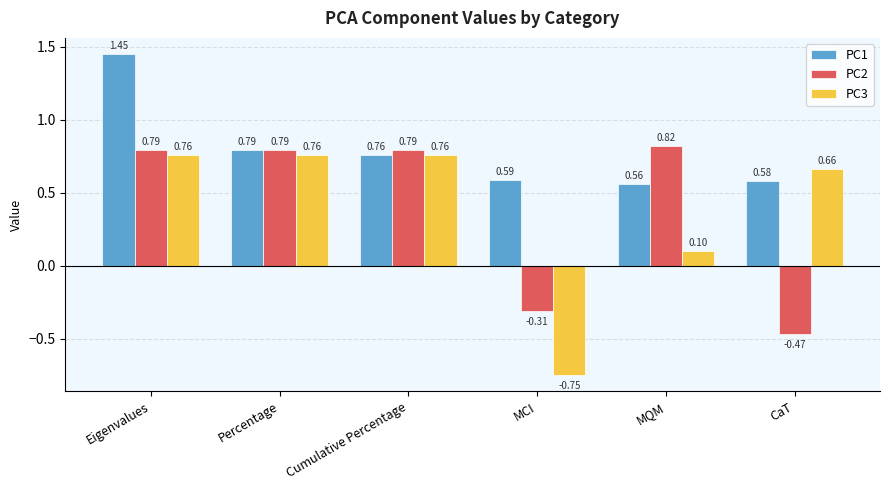

At which label does PC2 first exceed 0?

Eigenvalues